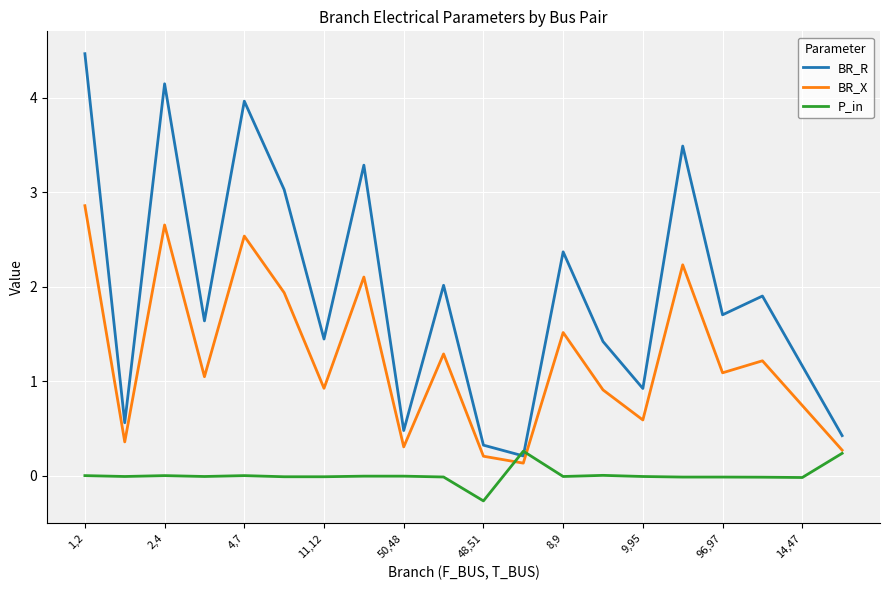

True or false: BR_R has more than 0 interior local peaks.

True